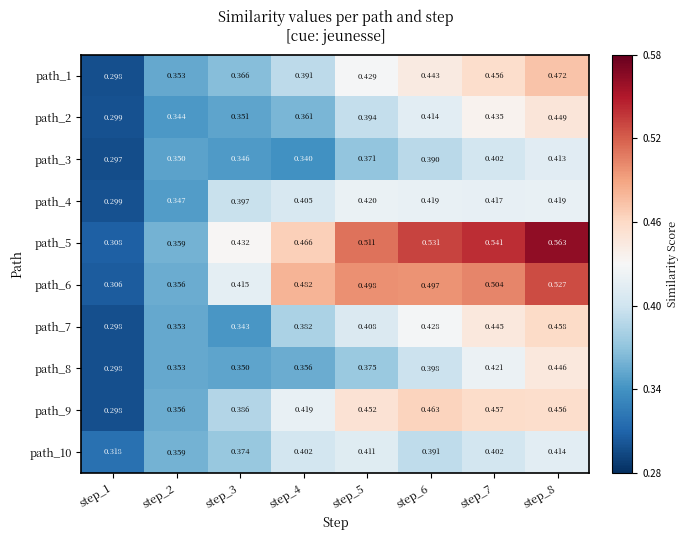

Is the value of path_3 at step_5 greater than the value of path_5 at step_4?

No